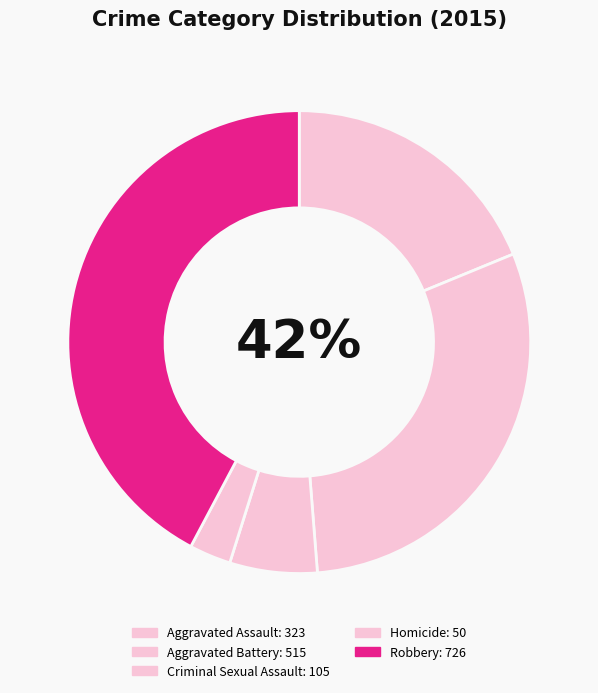

Combined, what portion of the pie is Aggravated Assault and Homicide?

21.7%